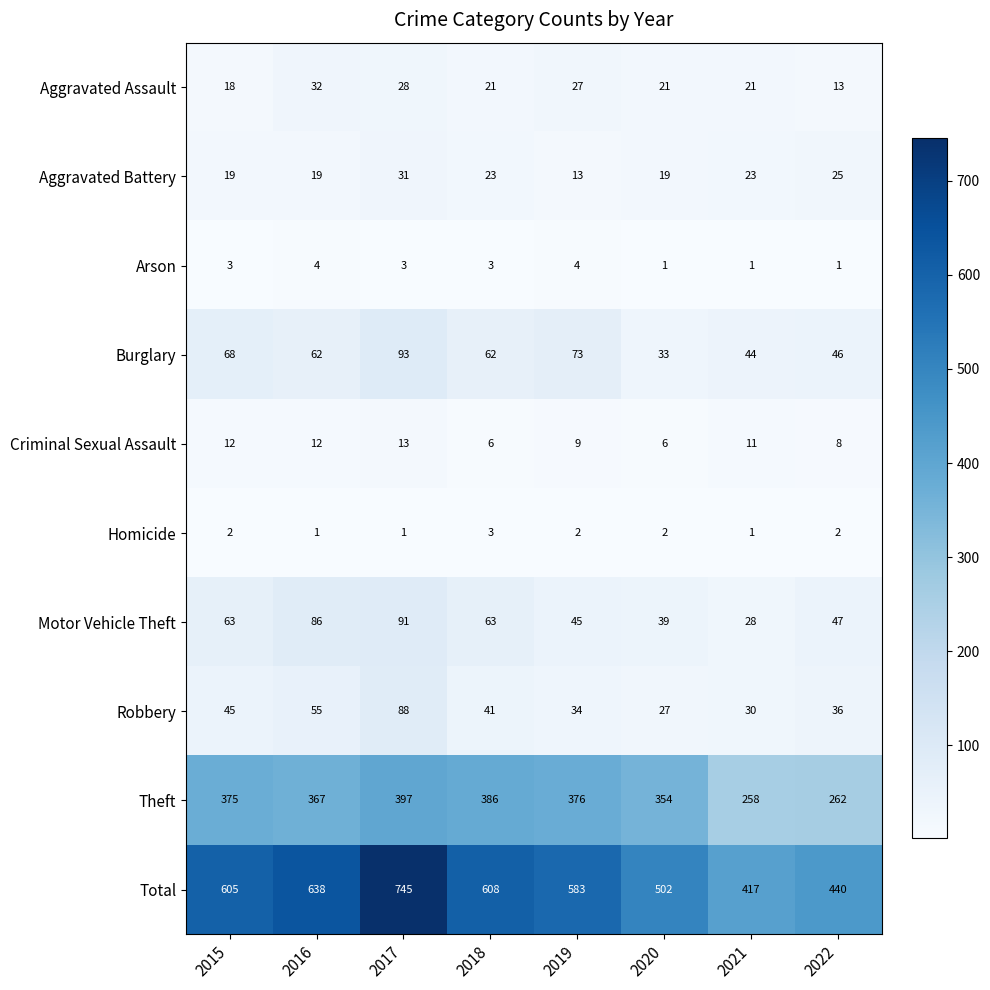

Which category has the highest value across all series?

2017